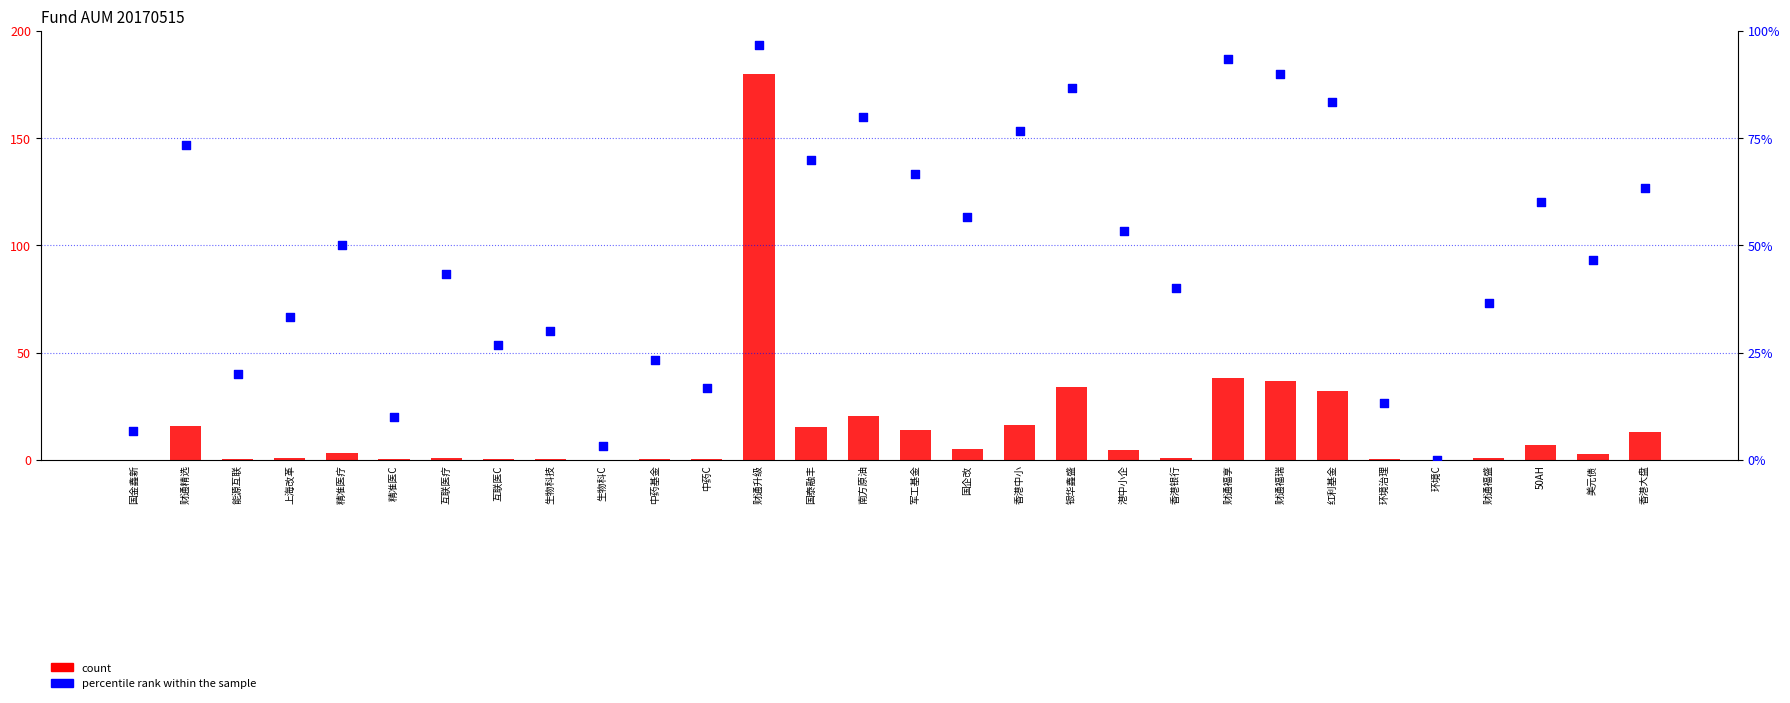

At which category is the sum across all series the highest?

财通升级